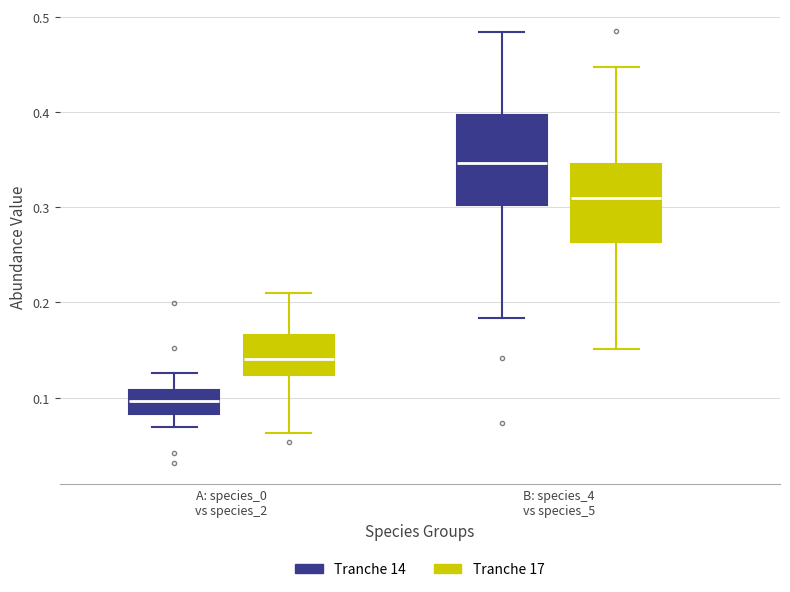

Which box is the tallest, from its lower edge to its upper edge?

B: species_4 vs species_5 (Tranche 14)